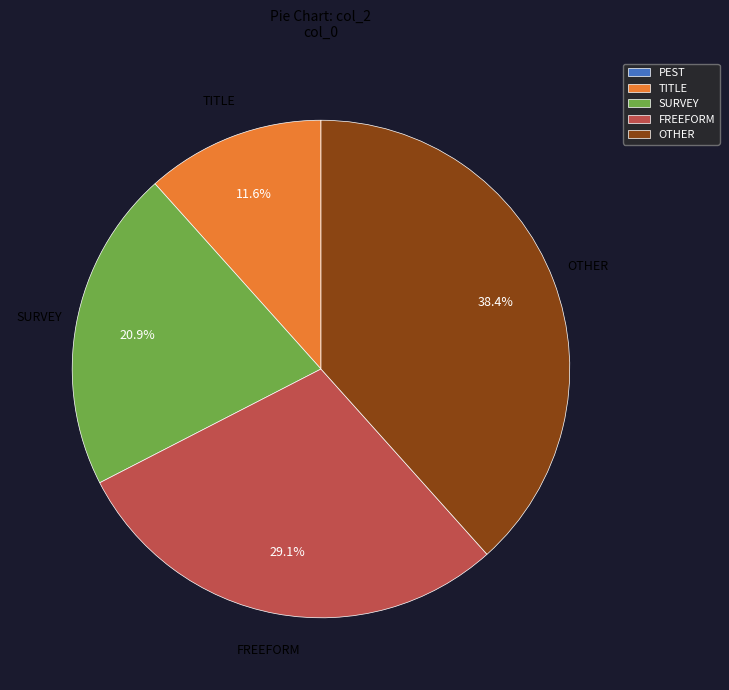

What is the total percentage of FREEFORM and TITLE?

40.7%